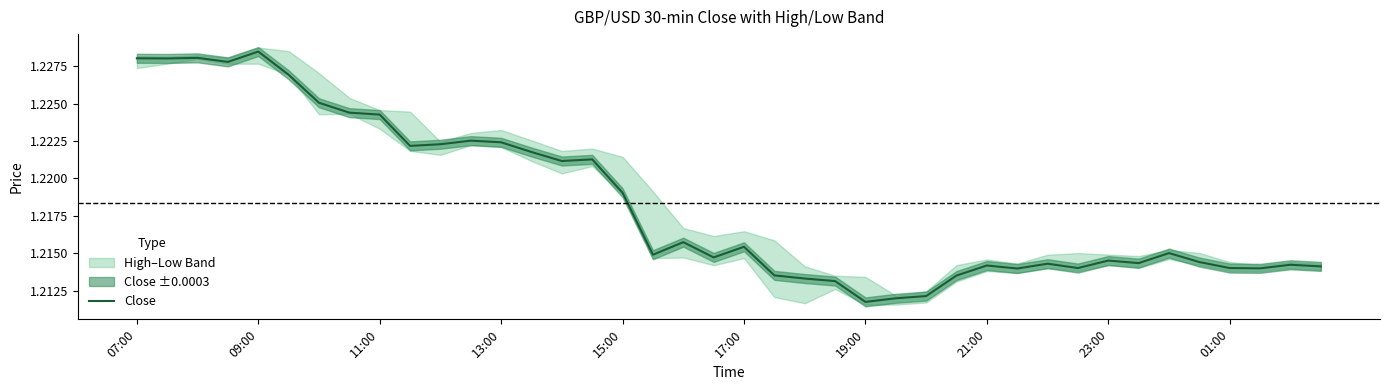

What is the approximate value at 25?

1.2